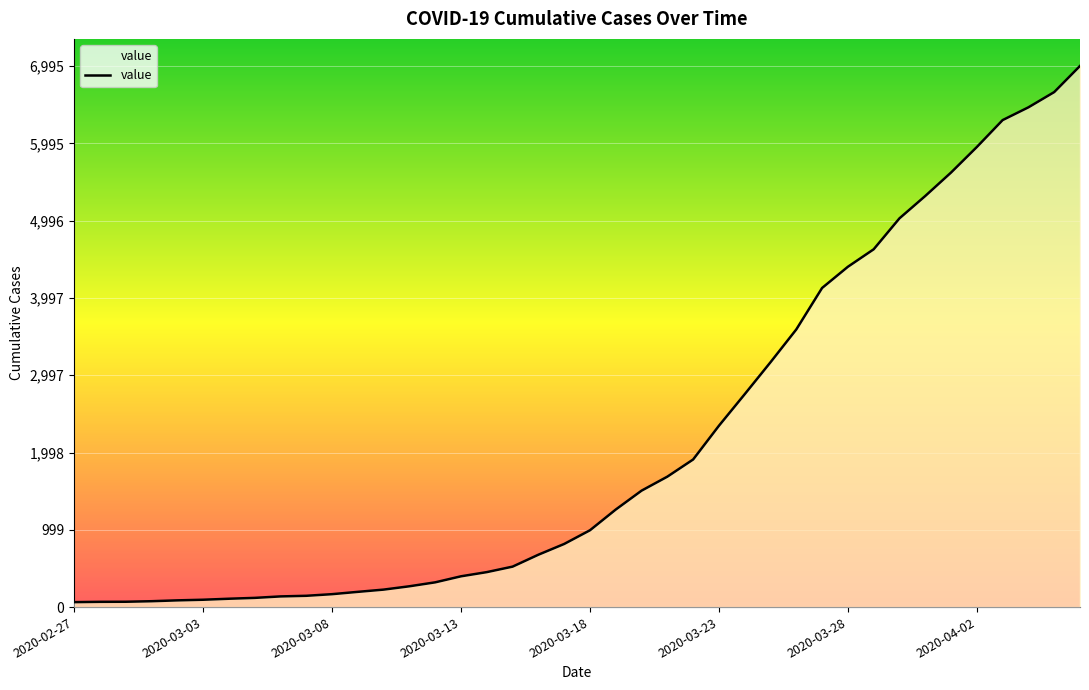

What is the difference between the maximum and minimum values?

6931